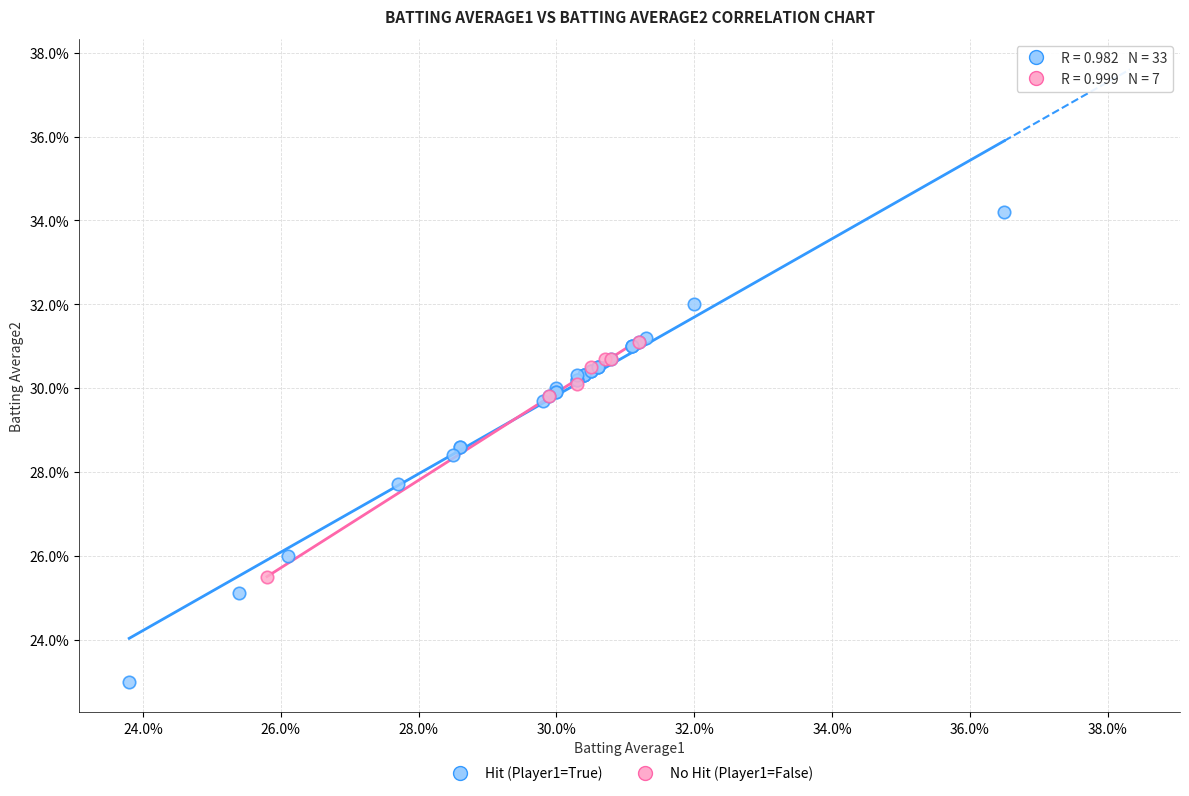

Which series contains the highest Y value?

Hit (Player1=True)